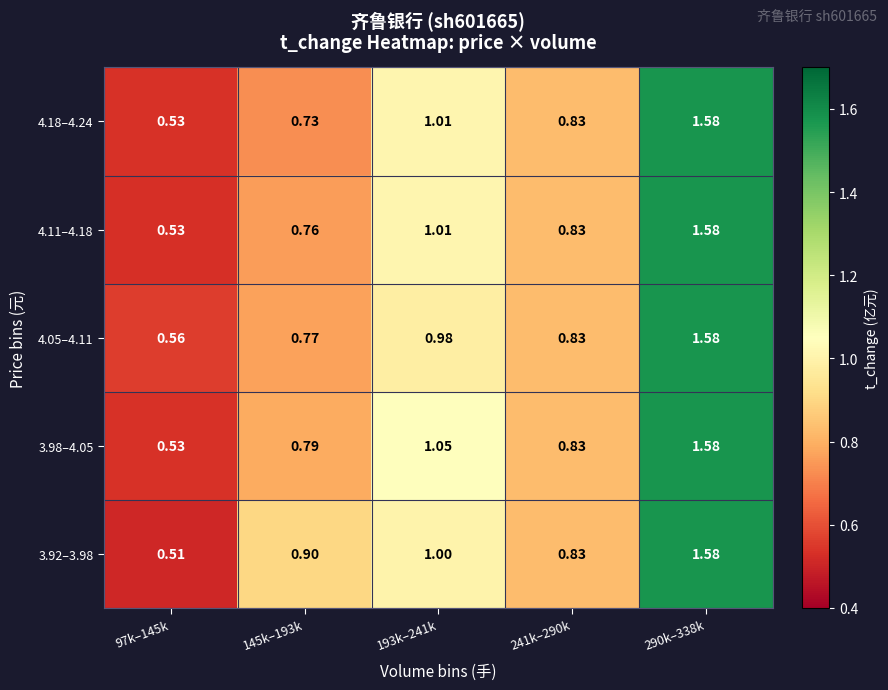

How many series are shown in this chart?

5